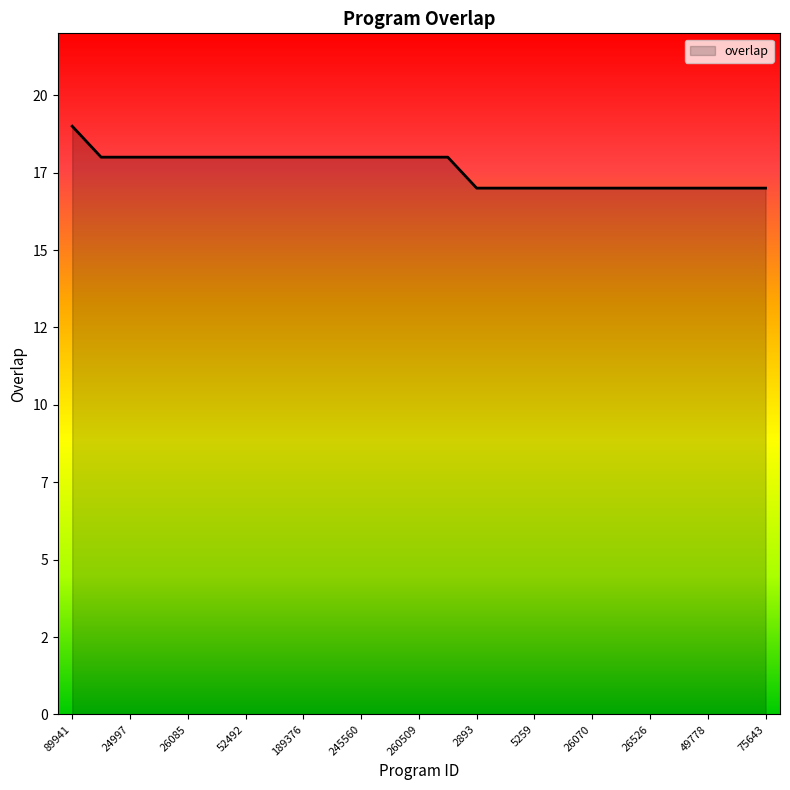

True or false: the data has more than 2 interior local peaks.

False